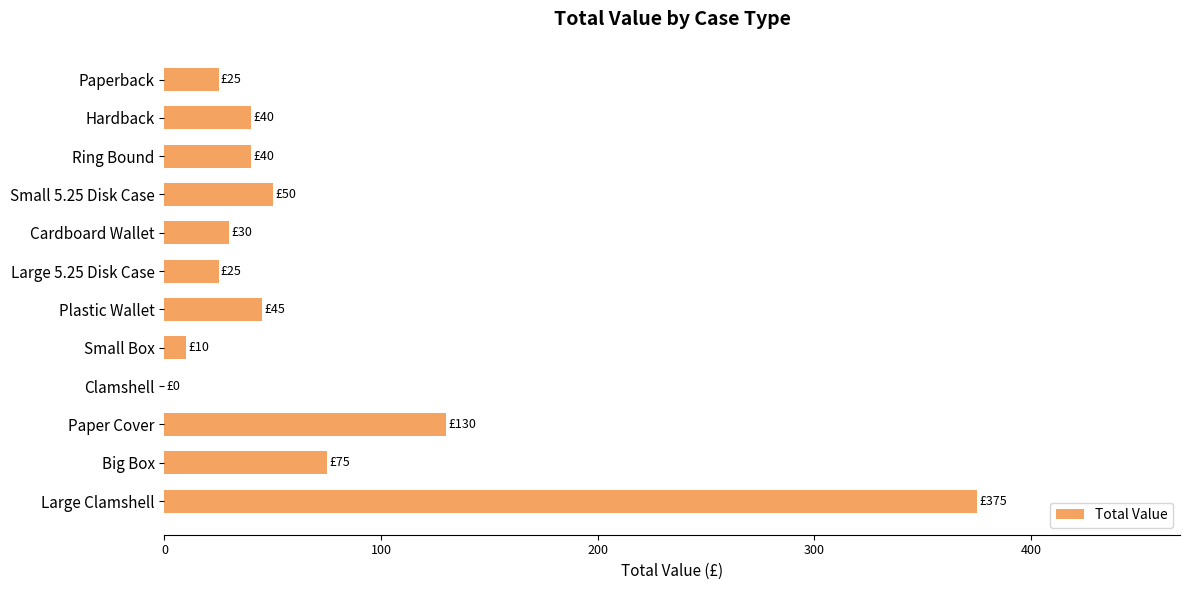

Count the number of categories in the chart.

12